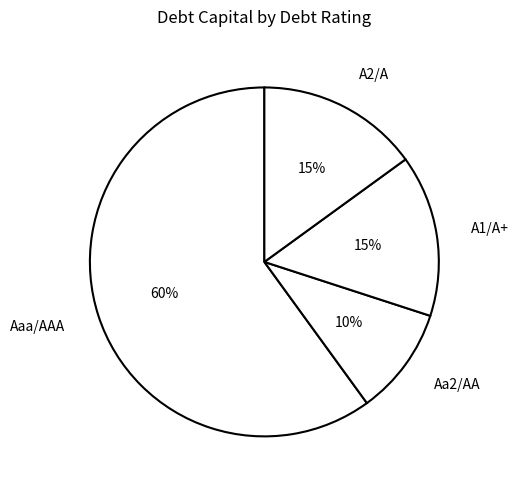

Which has a higher value, Aa2/AA or Aaa/AAA?

Aaa/AAA